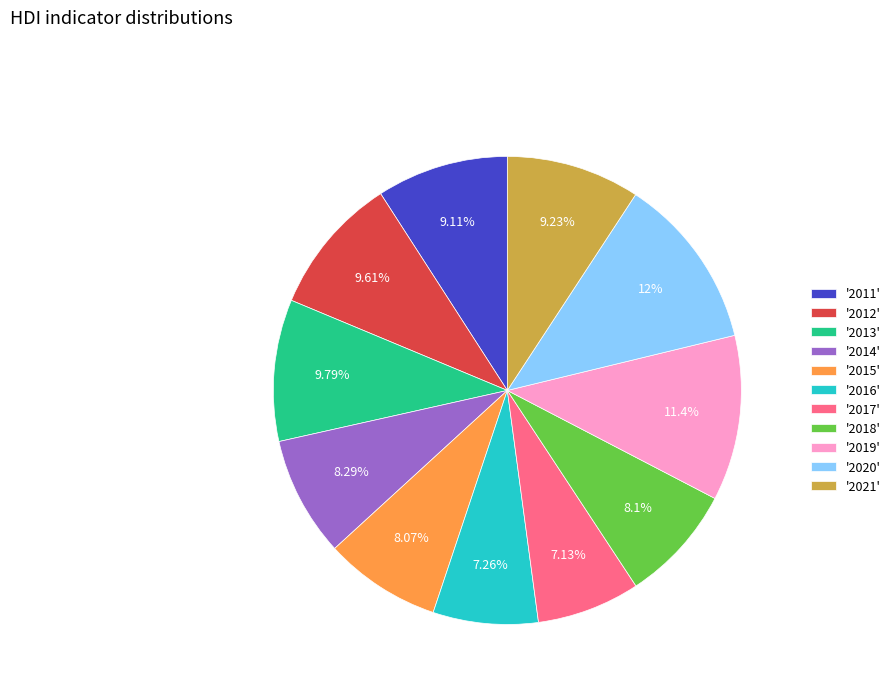

How many segments does this pie chart have?

11